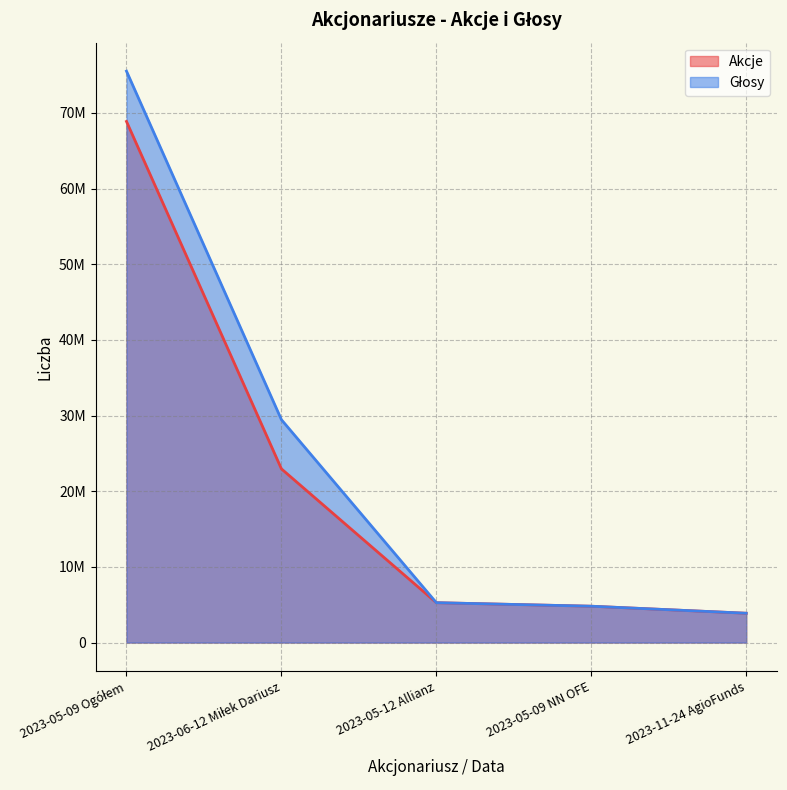

True or false: Akcje has more than 1 interior local peaks.

False